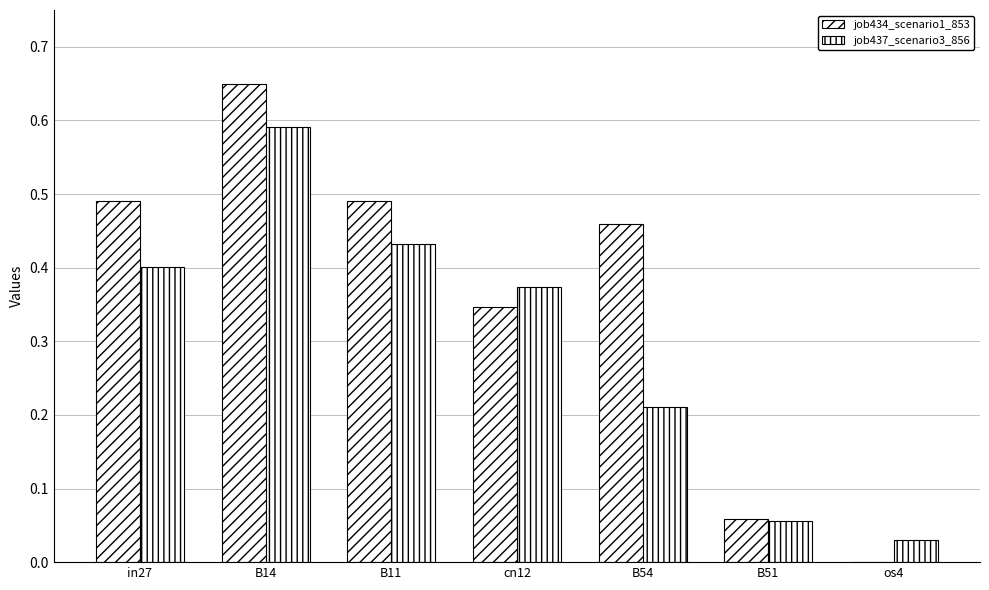

Rank the series at B14 from highest to lowest value.

job434_scenario1_853, job437_scenario3_856